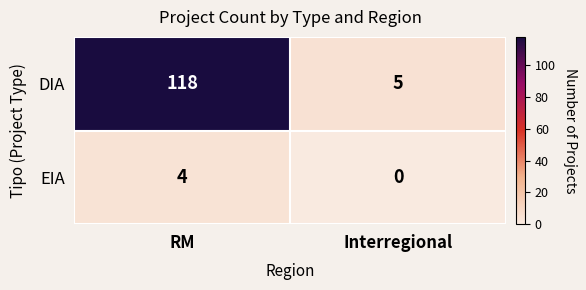

Reading left to right, list all the values displayed in this chart.

DIA: RM=118	Interregional=5
EIA: RM=4	Interregional=0